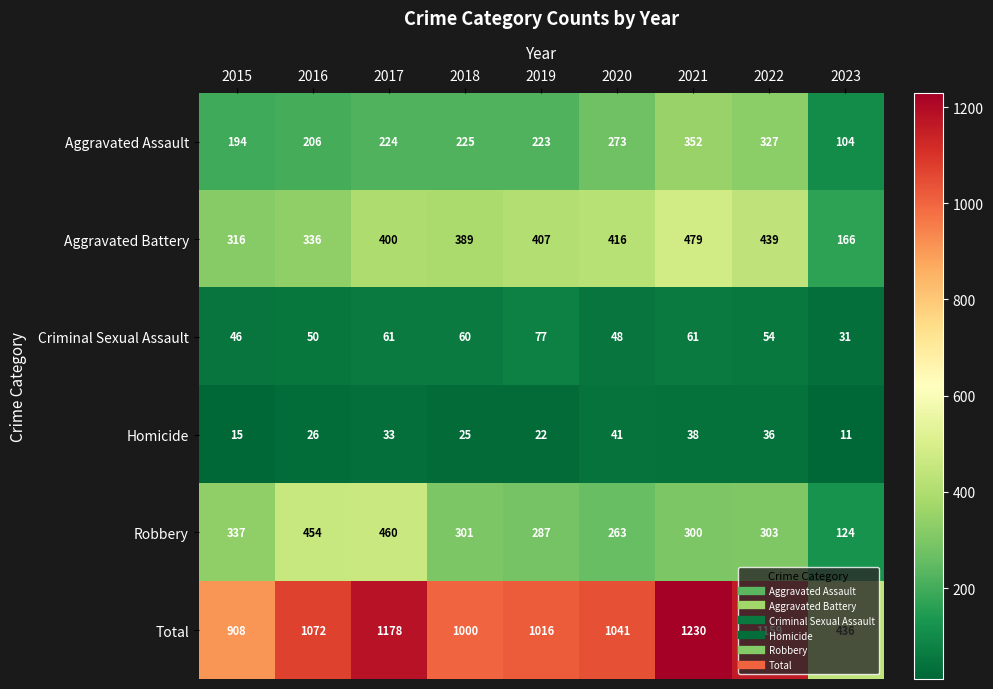

What is the difference between the second highest and second lowest values in the Aggravated Assault series?

133